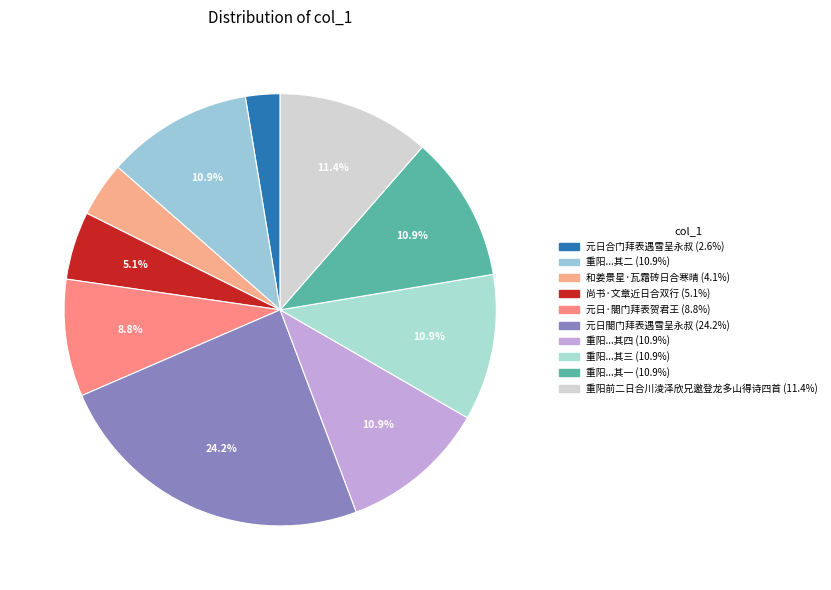

How many segments does this pie chart have?

10